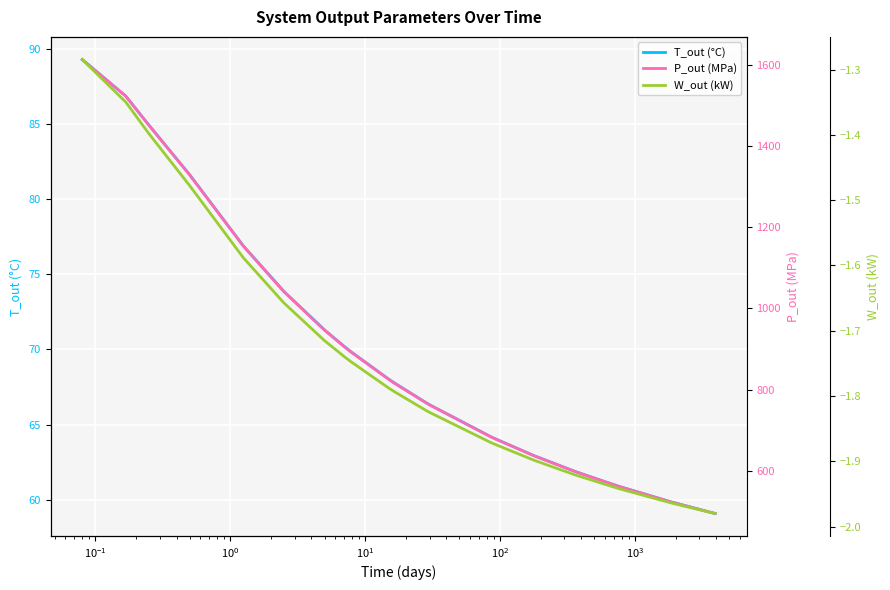

What is the maximum value shown in the chart?

1614.4